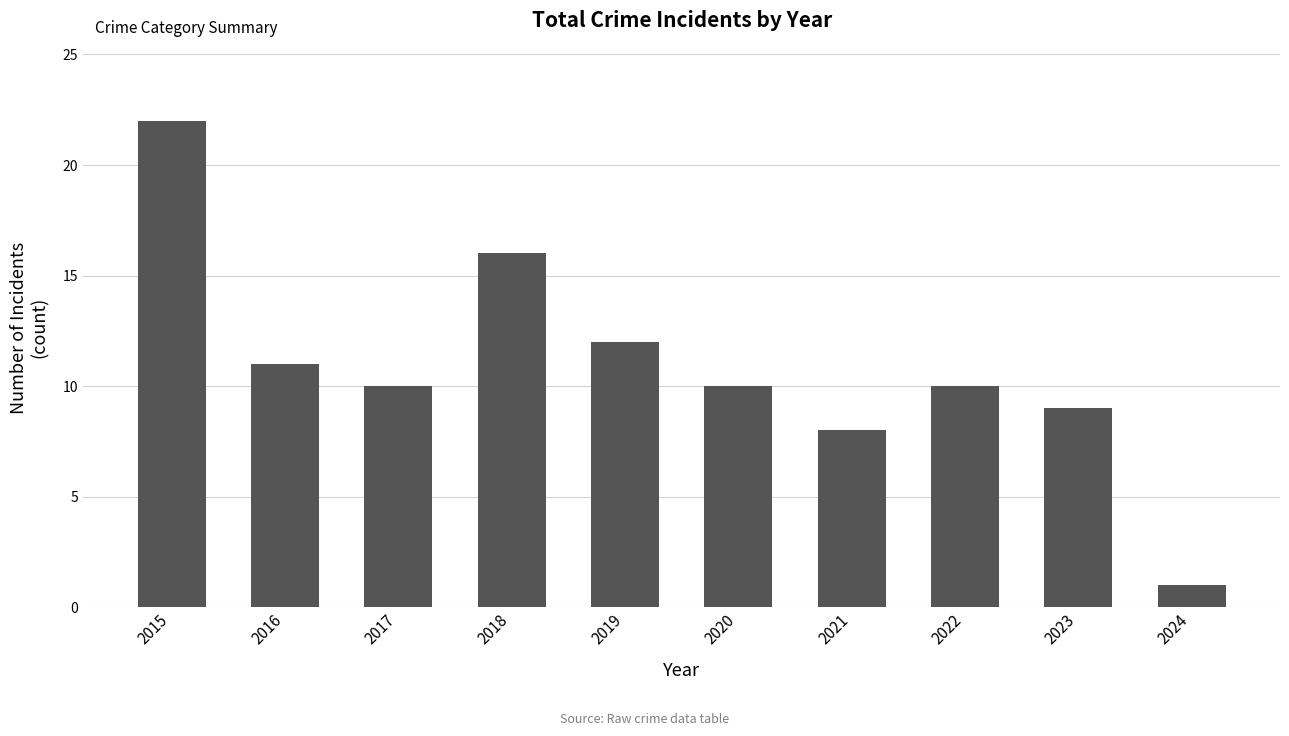

Read the value at 2016.

11